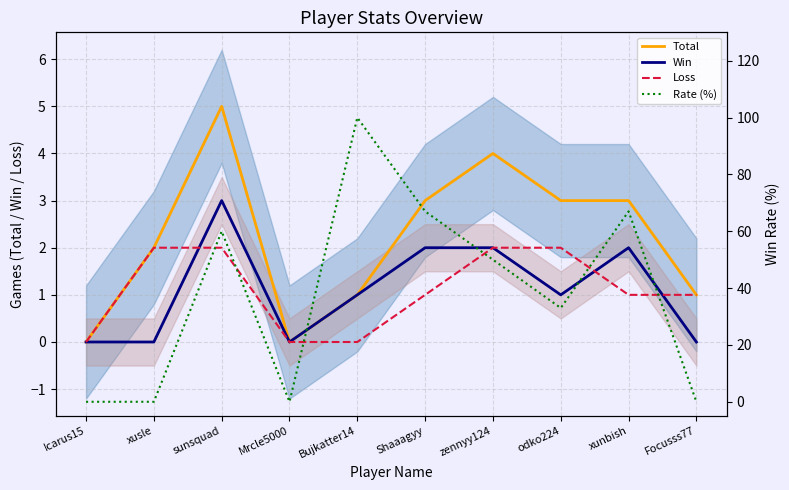

At which label does Rate (%) first exceed 50?

sunsquad